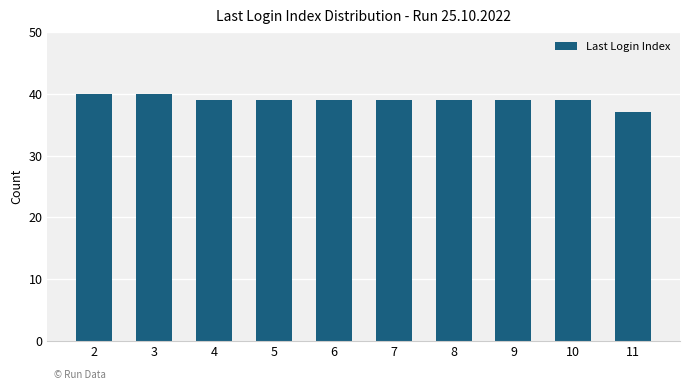

What is the value of the 2nd bar from the left?

40